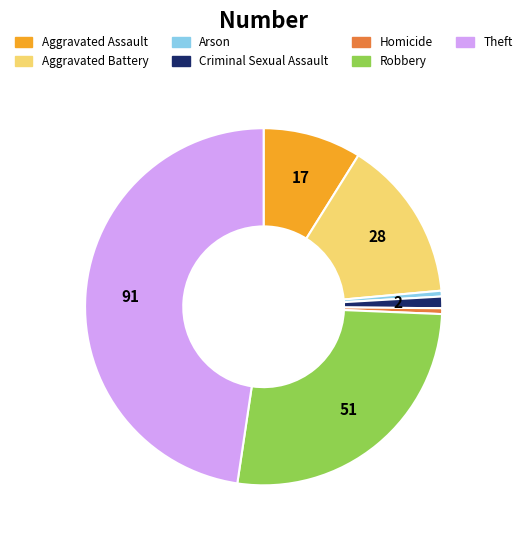

Which slice is the largest?

Theft